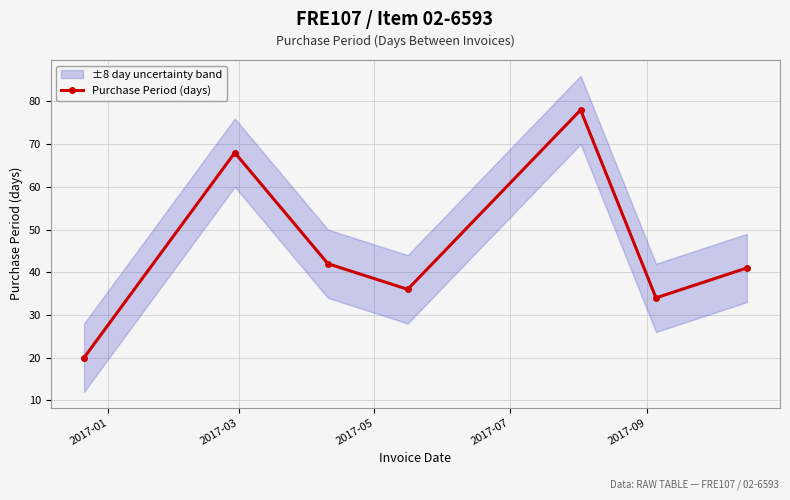

In Purchase Period (days), how many points are lower than both neighbors (excluding endpoints)?

2